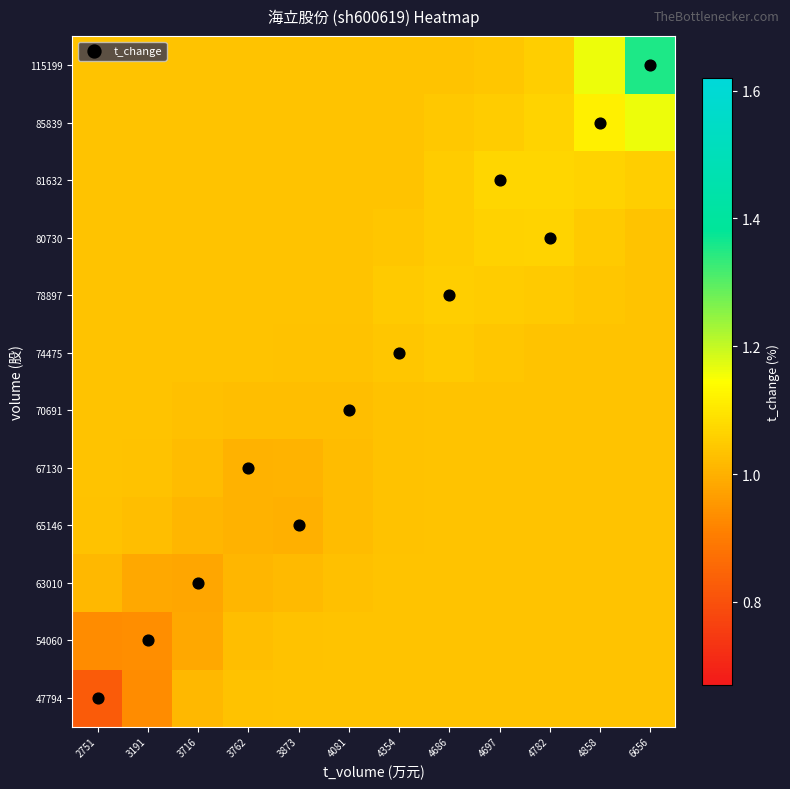

How many data points does each series have?

12